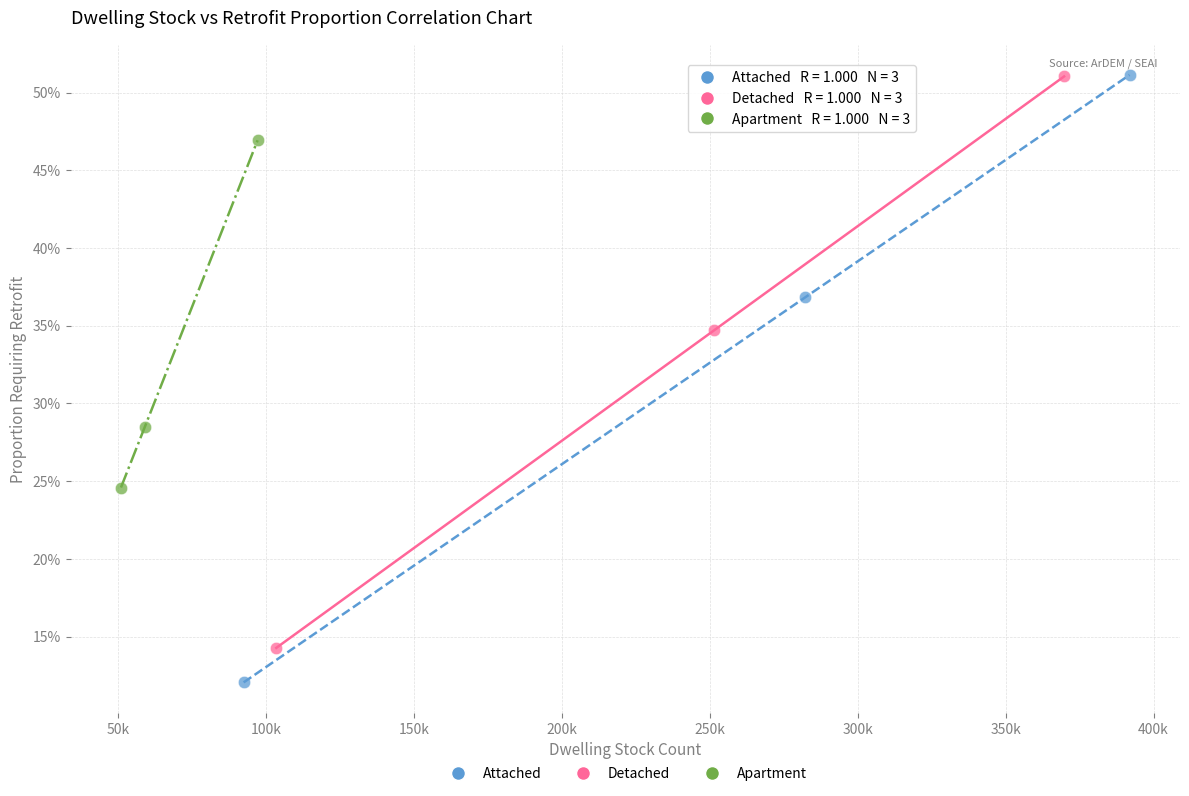

What are all the series names shown in the legend?

Attached, Detached, Apartment